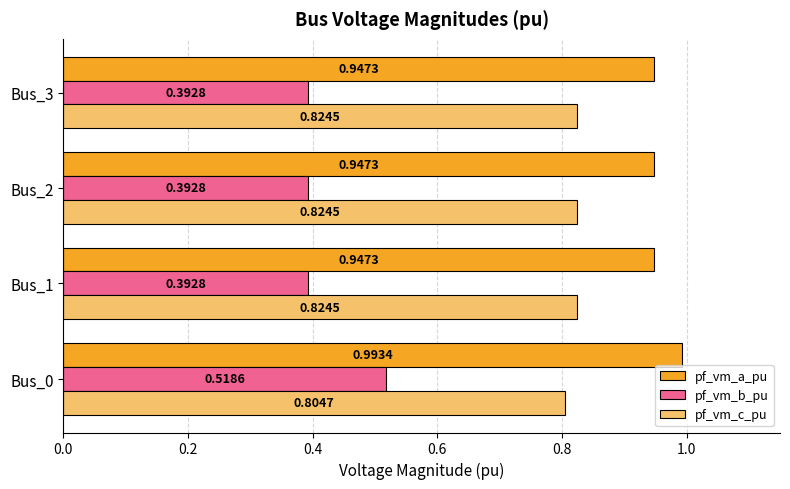

At which category is the sum across all series the highest?

Bus_0